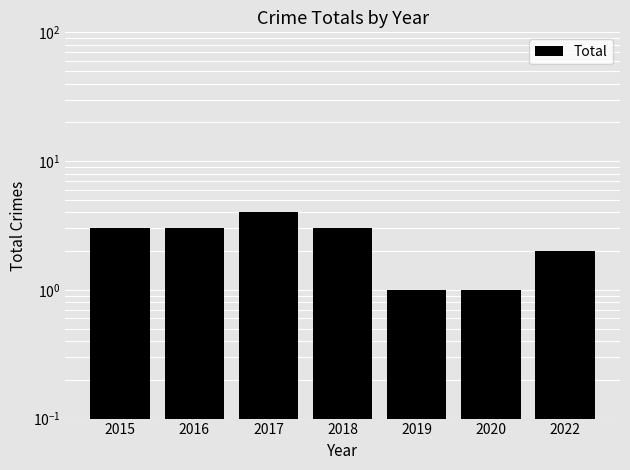

What is the value of the 1st bar from the left?

3